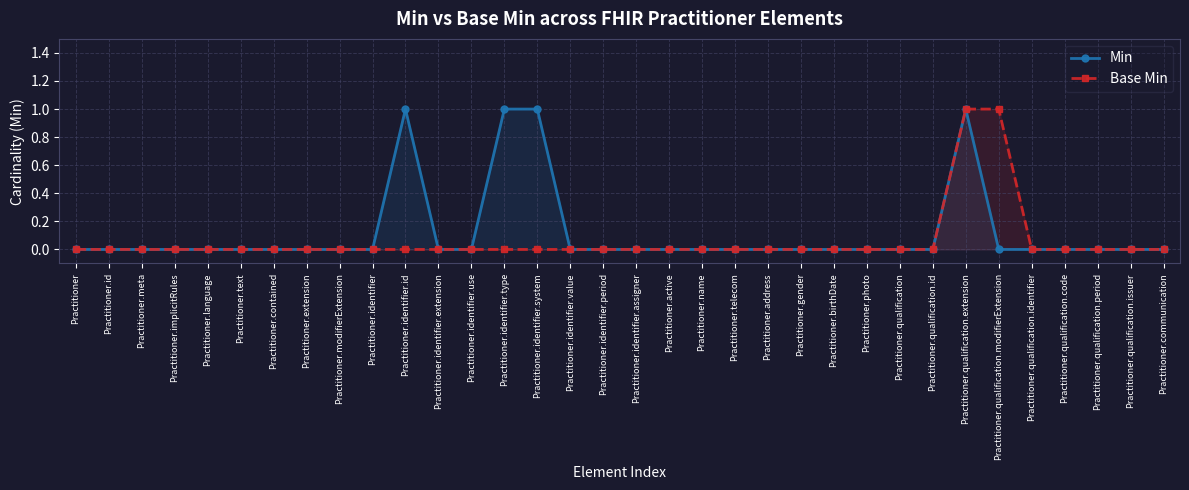

What is the label of the 9th point from the left?

Practitioner.modifierExtension